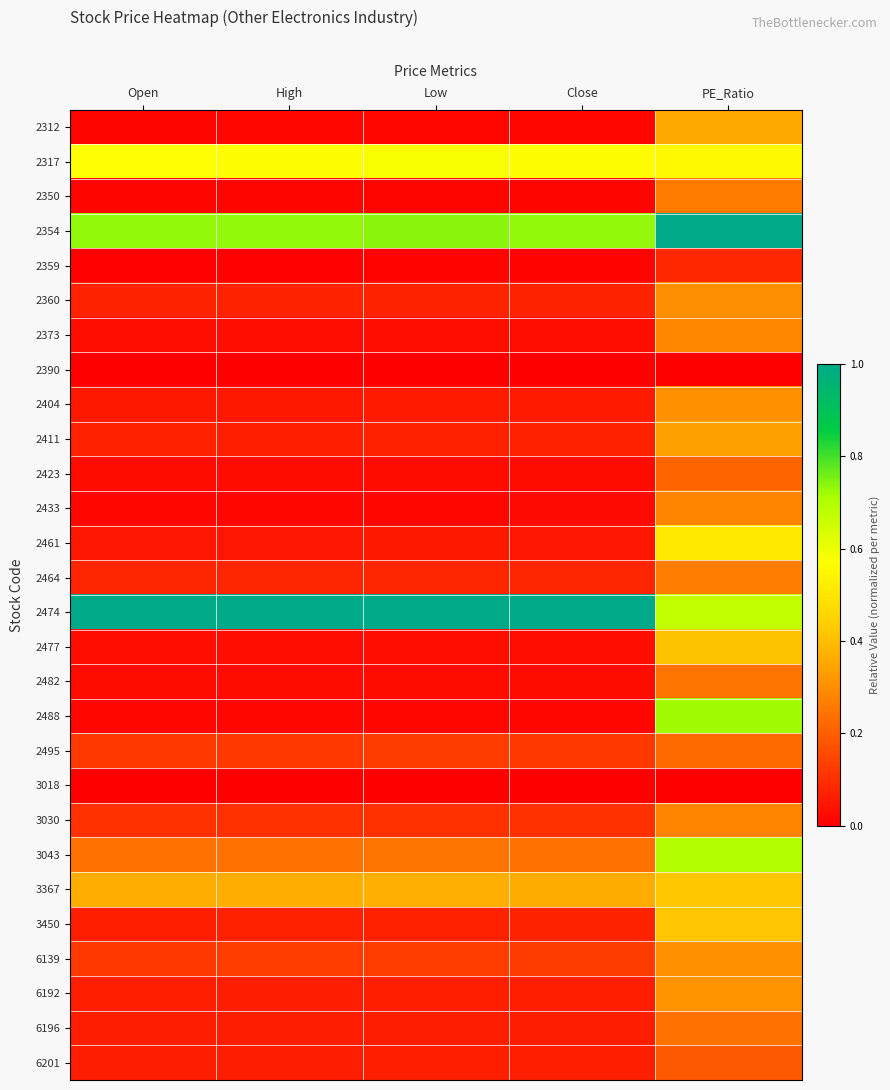

How many series are shown in this chart?

28